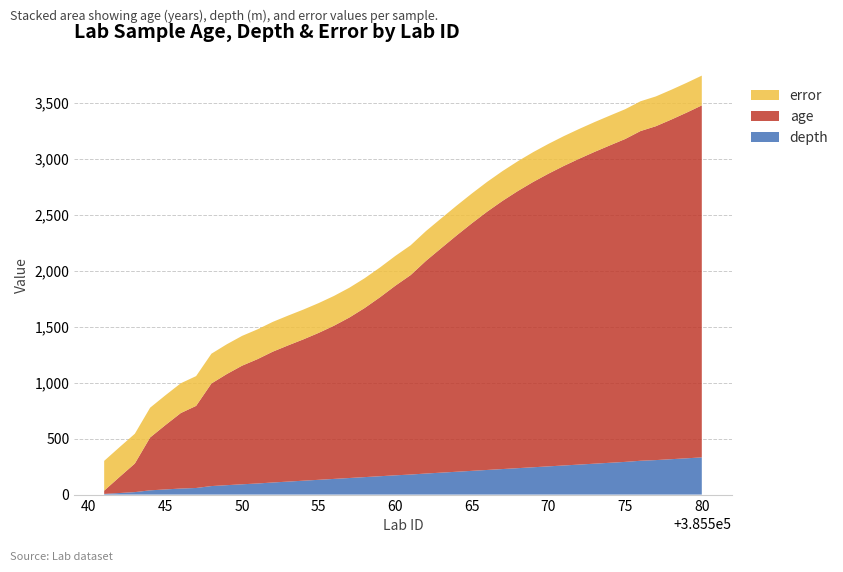

Reading left to right, transcribe all the data shown in this chart.

age: 29	143	255	472	575	674	733	916	992	1059	1110	1168	1216	1262	1312	1368	1433	1510	1598	1693	1781	1899	2005	2110	2211	2307	2395	2475	2548	2614	2675	2731	2784	2834	2883	2944	2981	3032	3086	3143
depth: 6	14	22	38	46	54	59	76	84	92	99	108	116	124	132	140	148	156	164	172	179	188	196	204	212	220	228	236	244	252	260	268	276	284	292	302	308	316	324	332
error: 266	266	266	266	266	266	266	266	266	266	266	266	266	266	266	266	266	266	266	266	266	266	266	266	266	266	266	266	266	266	266	266	266	266	266	266	266	266	266	266